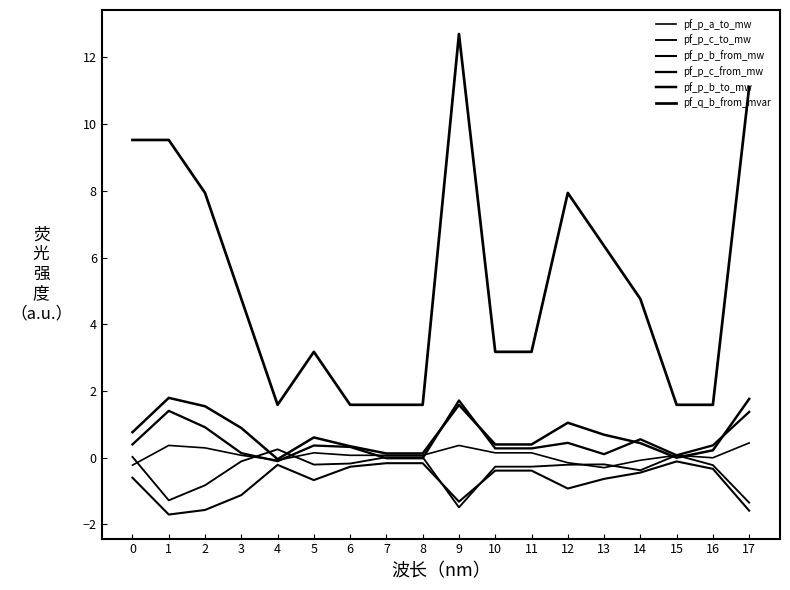

Does the chart display data point markers on the line(s)?

No